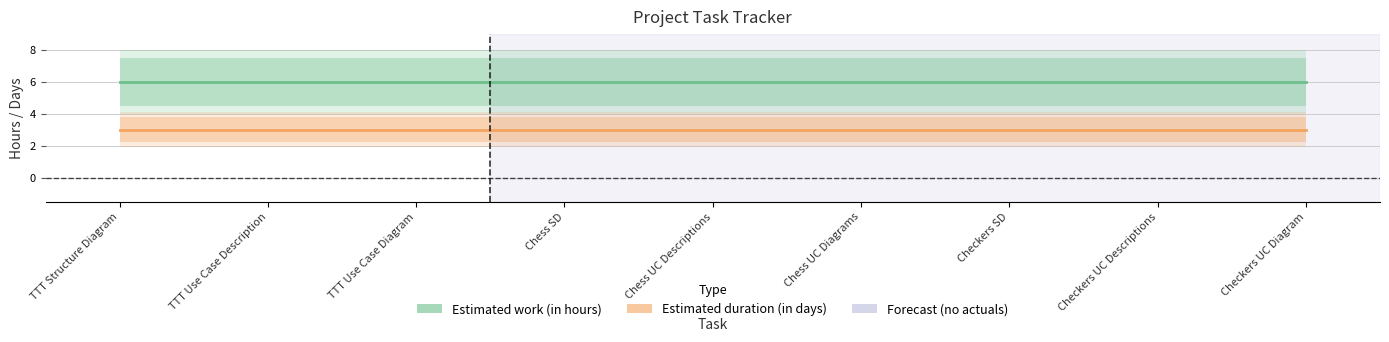

The Estimated work (in hours) series shows 6 at Chess SD. True or false?

True